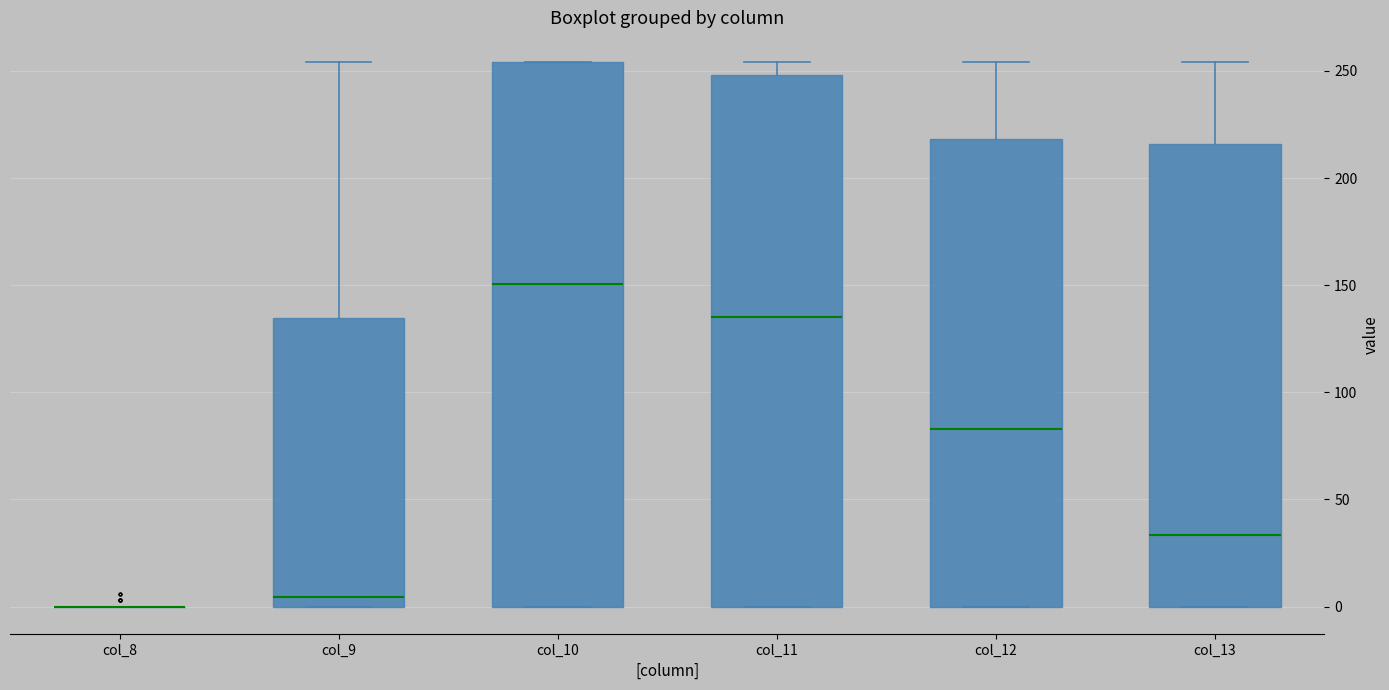

Where is the lower edge of the box for col_13 on the y-axis? The values are not printed on the chart, so give them approximately, as read against the axis.

0